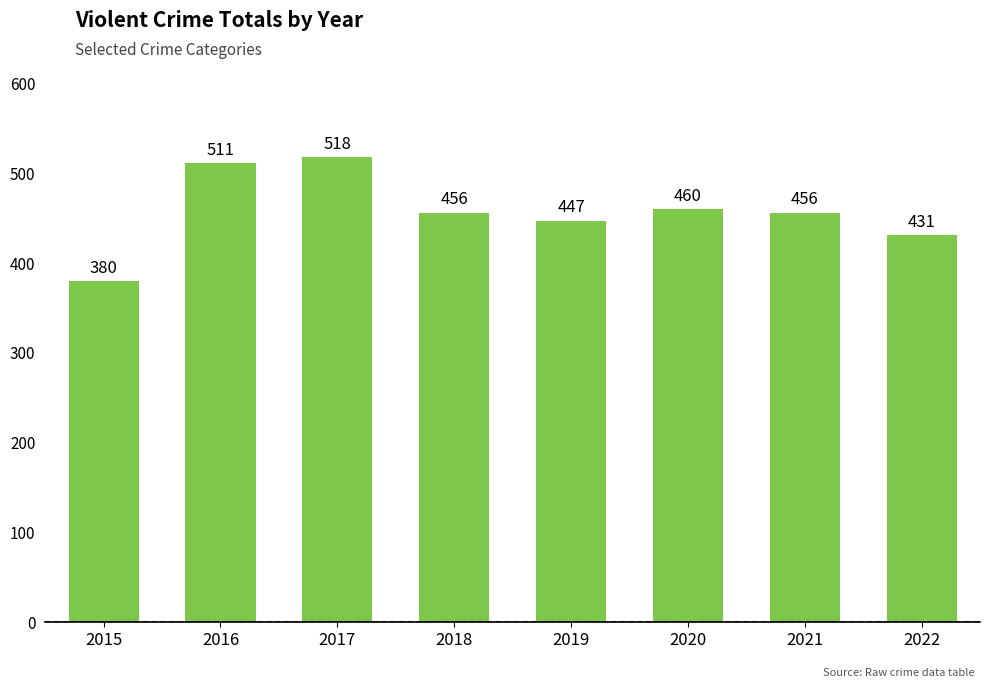

What is the value of the 5th bar from the left?

447